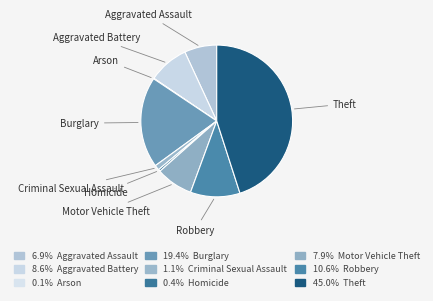

What is the smallest slice in the pie chart?

Arson